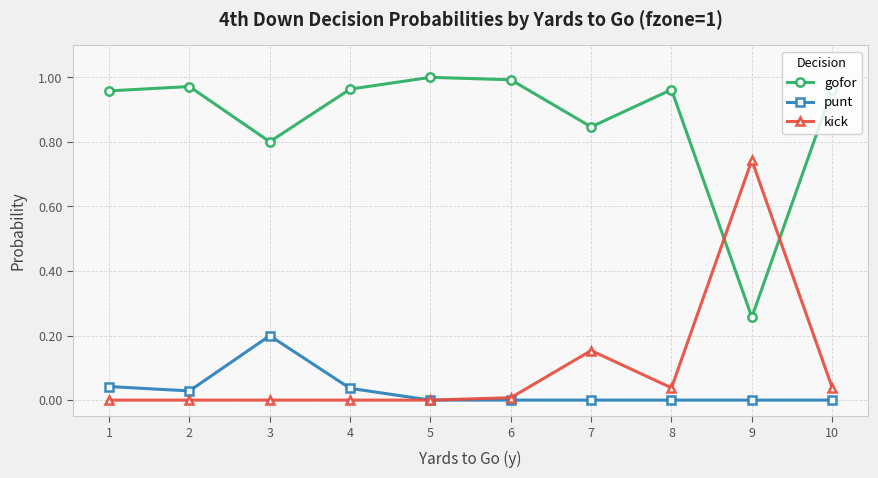

Count the punt values in the range 0 to 1.

10